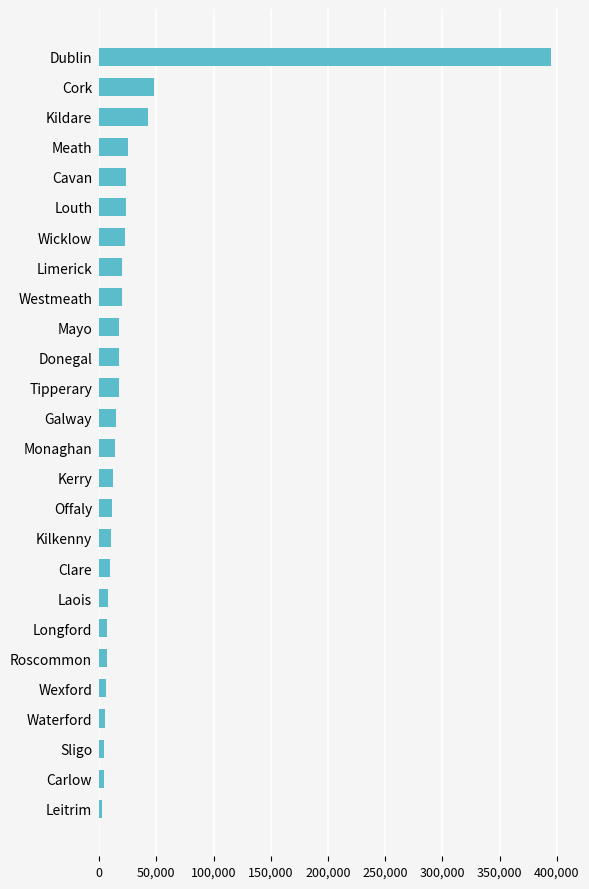

True or false: the data shows 17591 at Mayo.

True